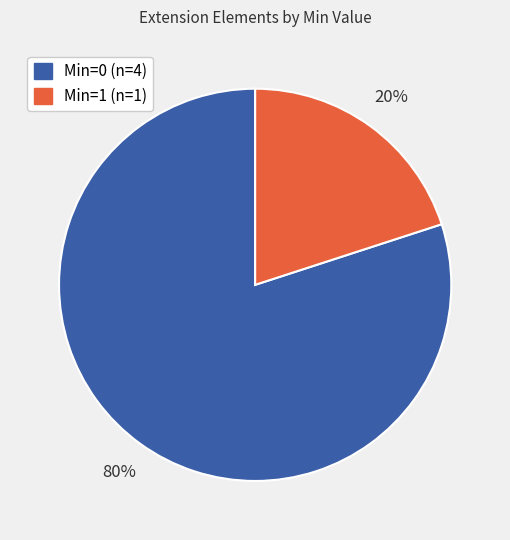

To the nearest percent, what is the difference between the largest and smallest slice percentages?

60%